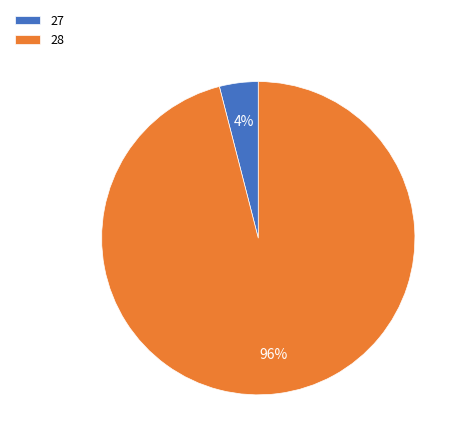

Count the number of slices in the pie.

2